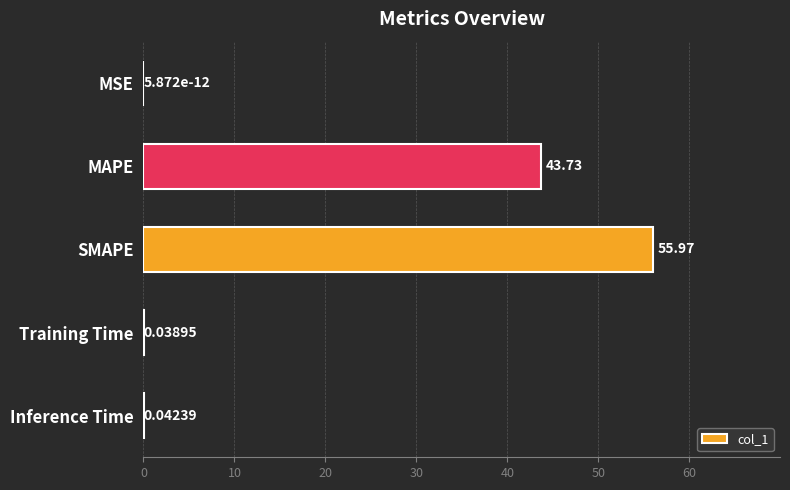

What is the change in value from MSE to SMAPE?

+56.0